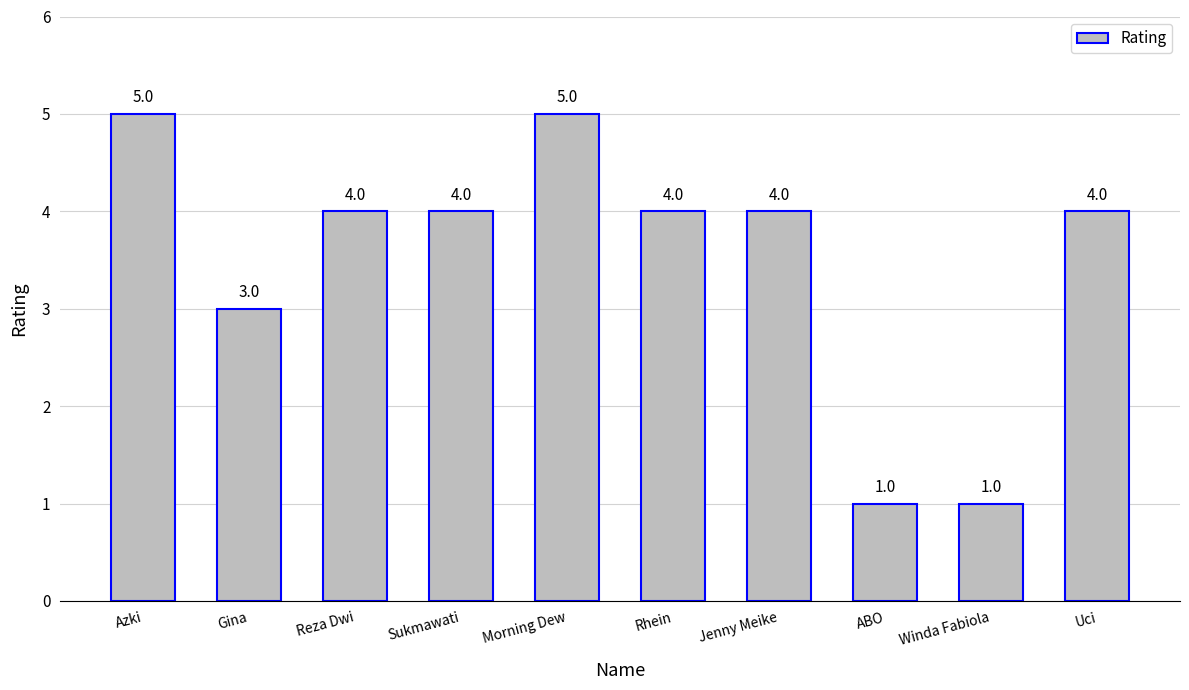

Where does the data first go above 4?

Azki